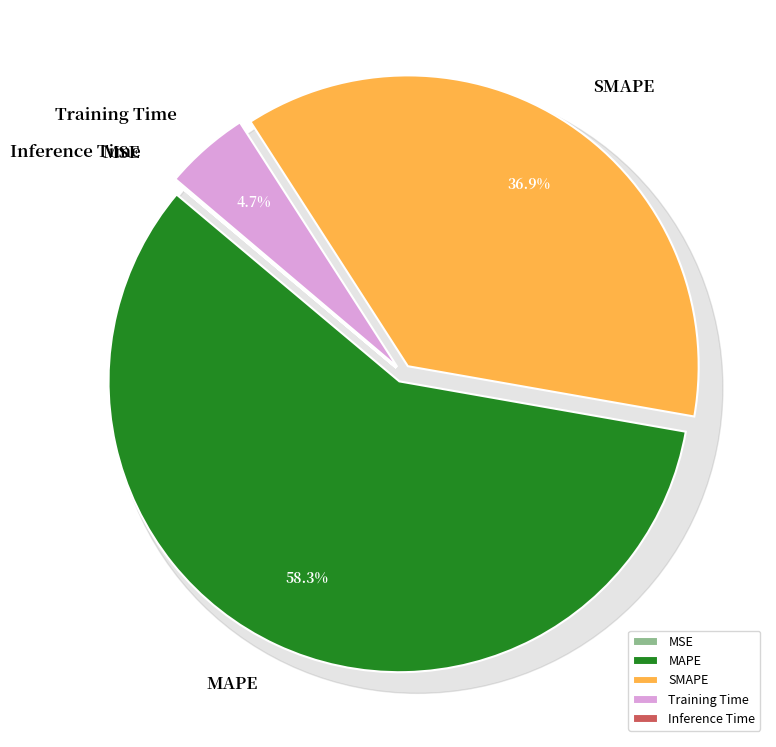

Which slice is the smallest?

MSE